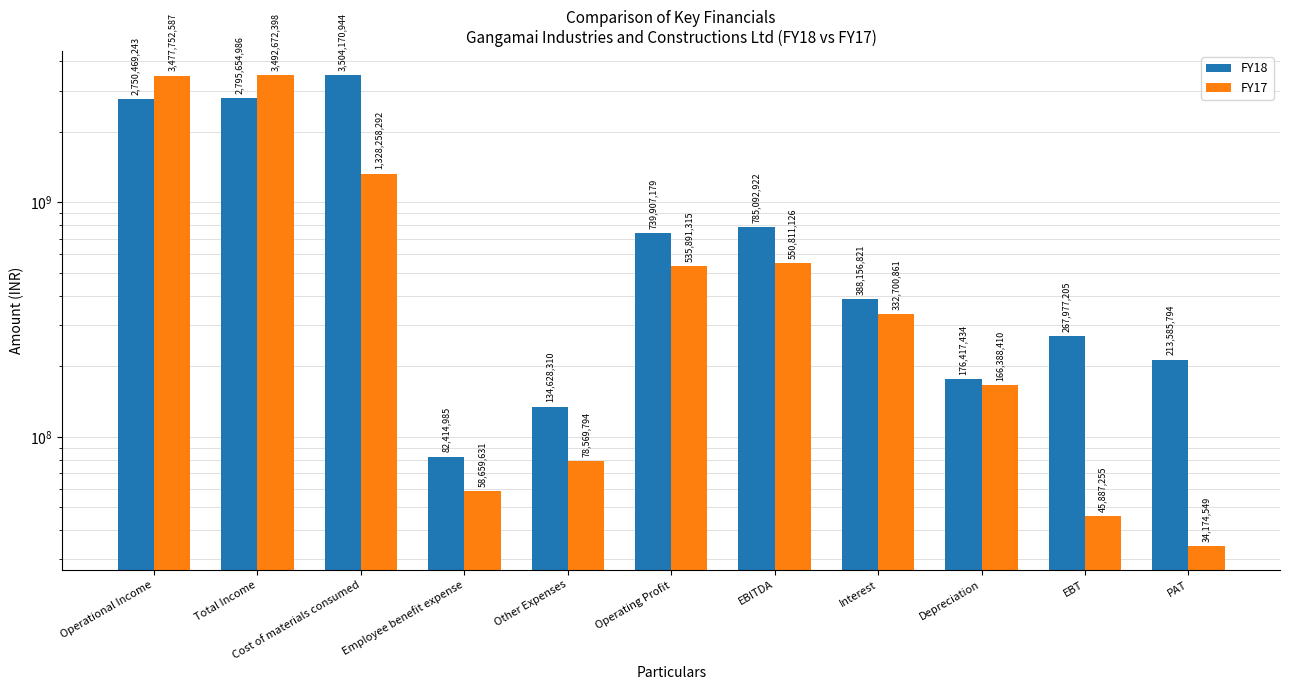

List the series in order of their peak value, lowest first.

FY17, FY18